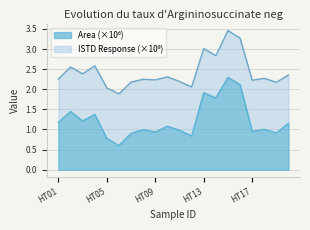

What is the difference between the maximum and minimum values?

1.7